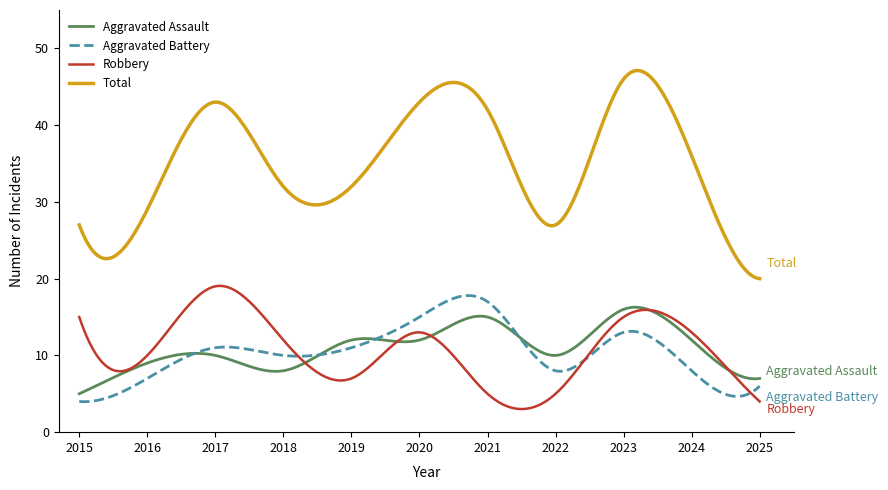

Which series has the widest spread of values?

Total